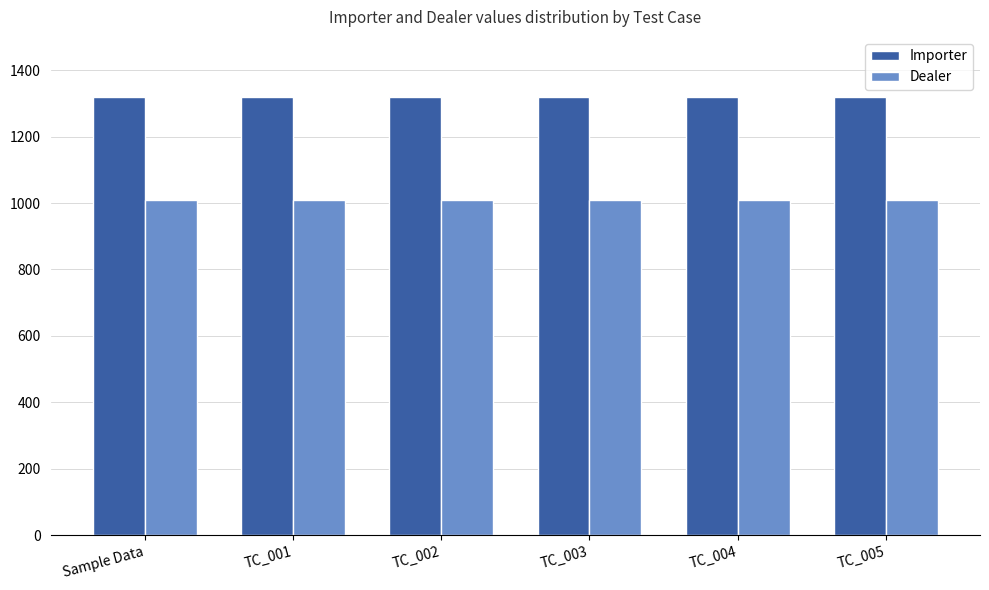

What is the label of the 3rd bar from the left?

TC_002